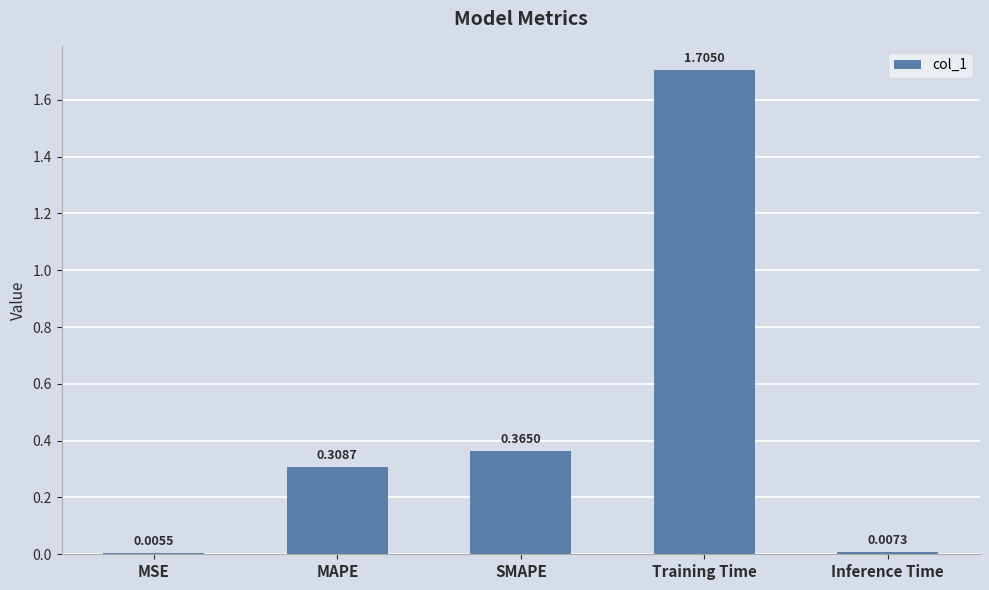

Does the chart contain stacked bars?

No